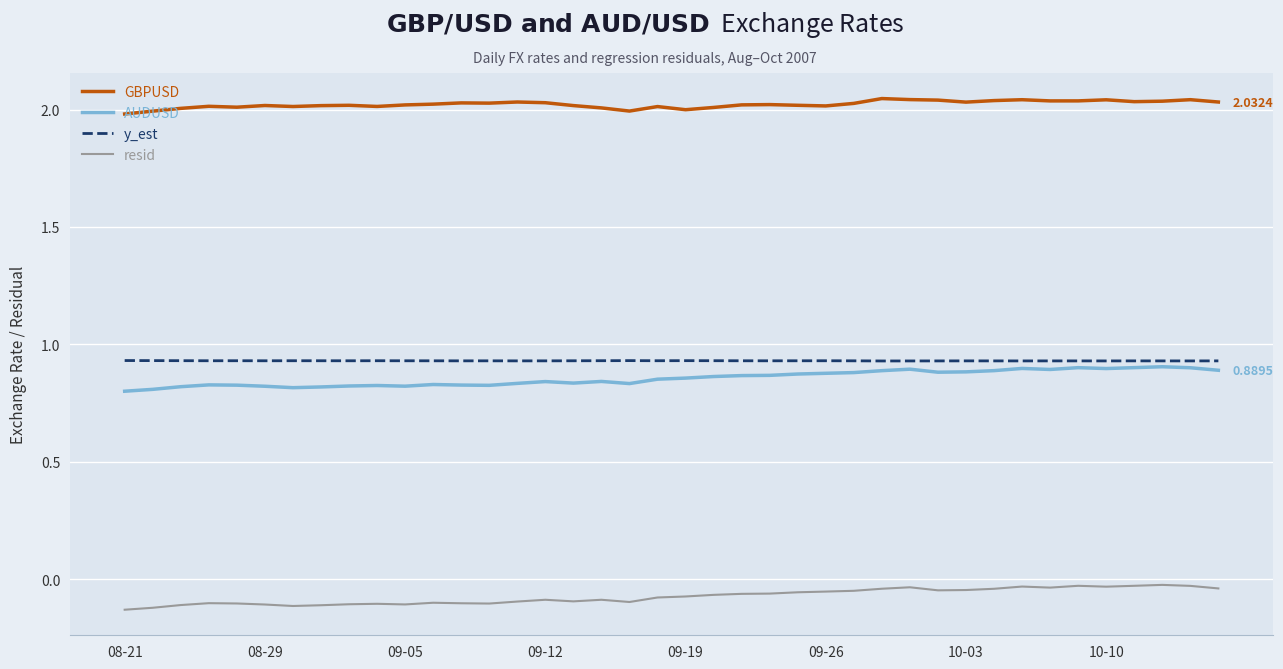

Is this an area chart (filled region under the line)?

No